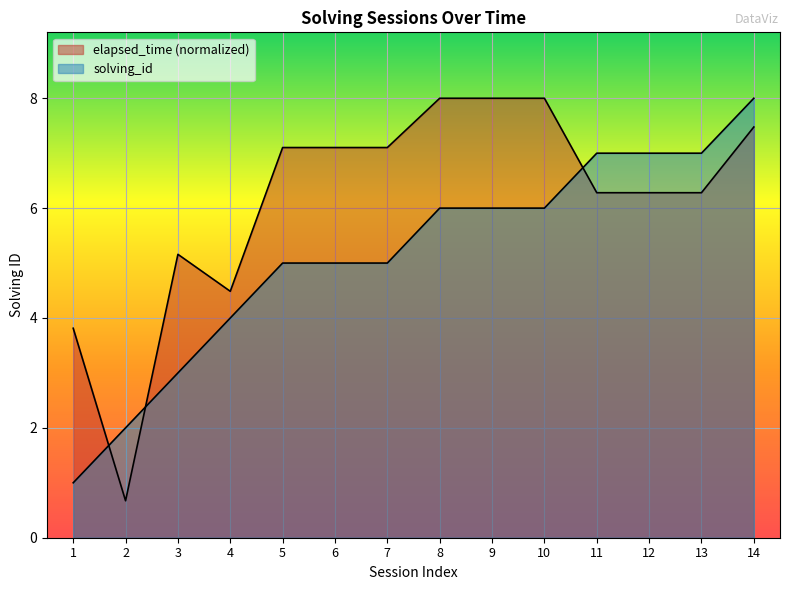

What is the value of the solving_id point at the 10th from the left?

6.0